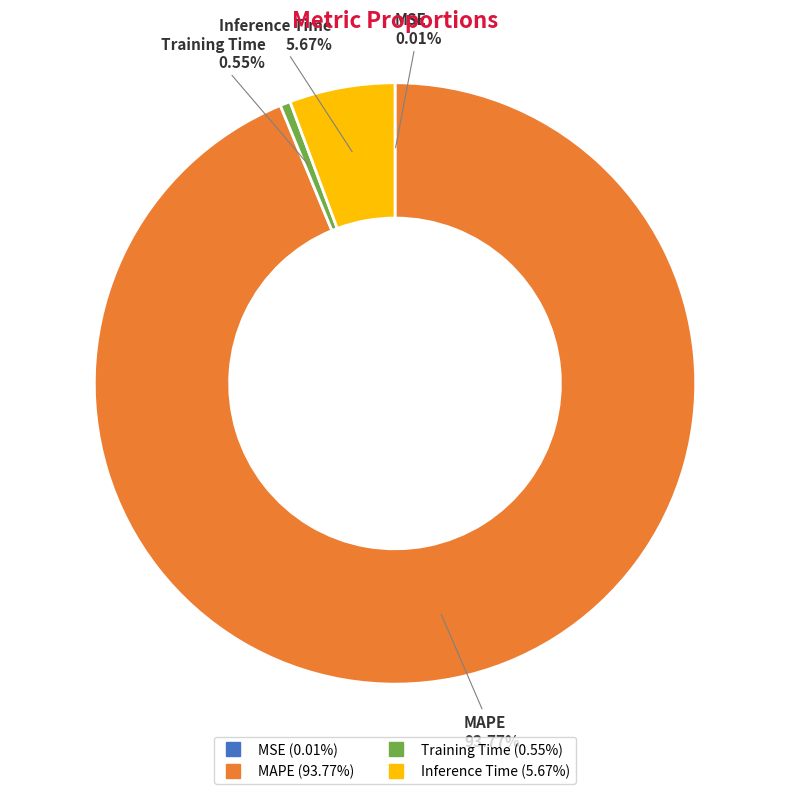

To the nearest percent, what is the difference between the Inference Time and Training Time slice percentages?

5%